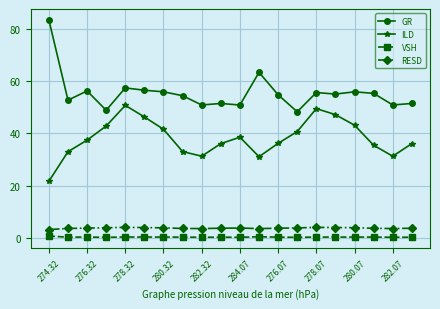

What is the maximum value shown in the chart?

83.7